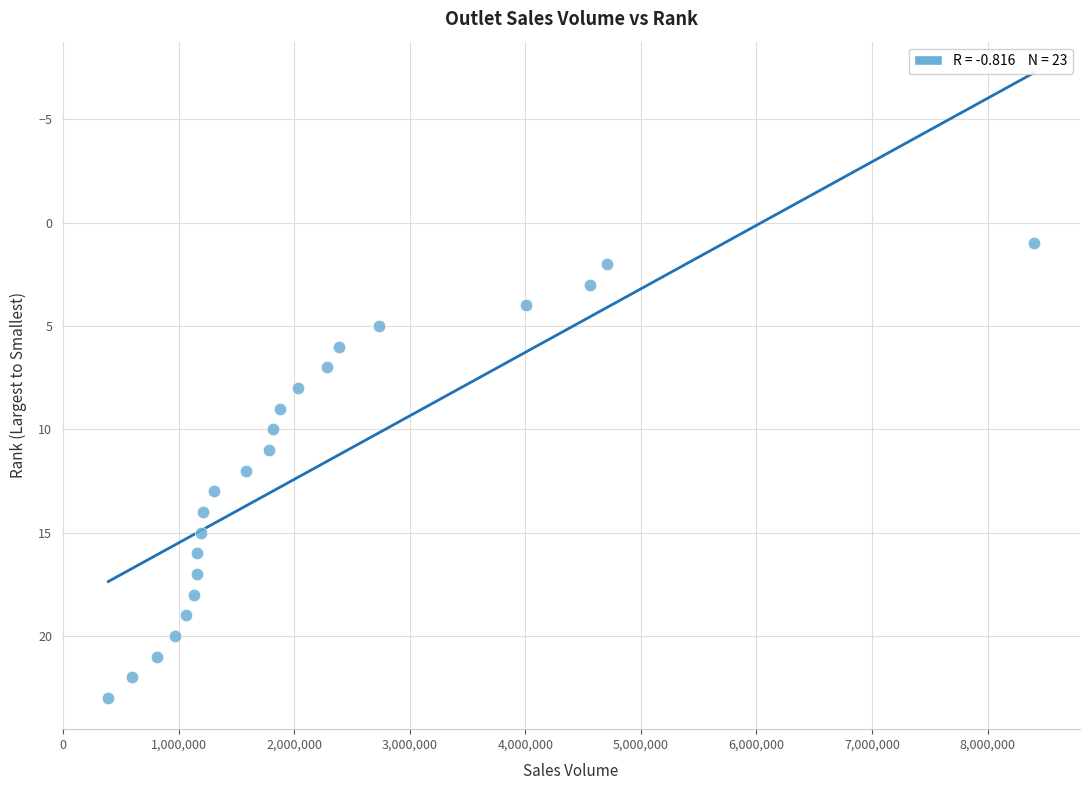

What is the range of X values (max minus min)?

8008000